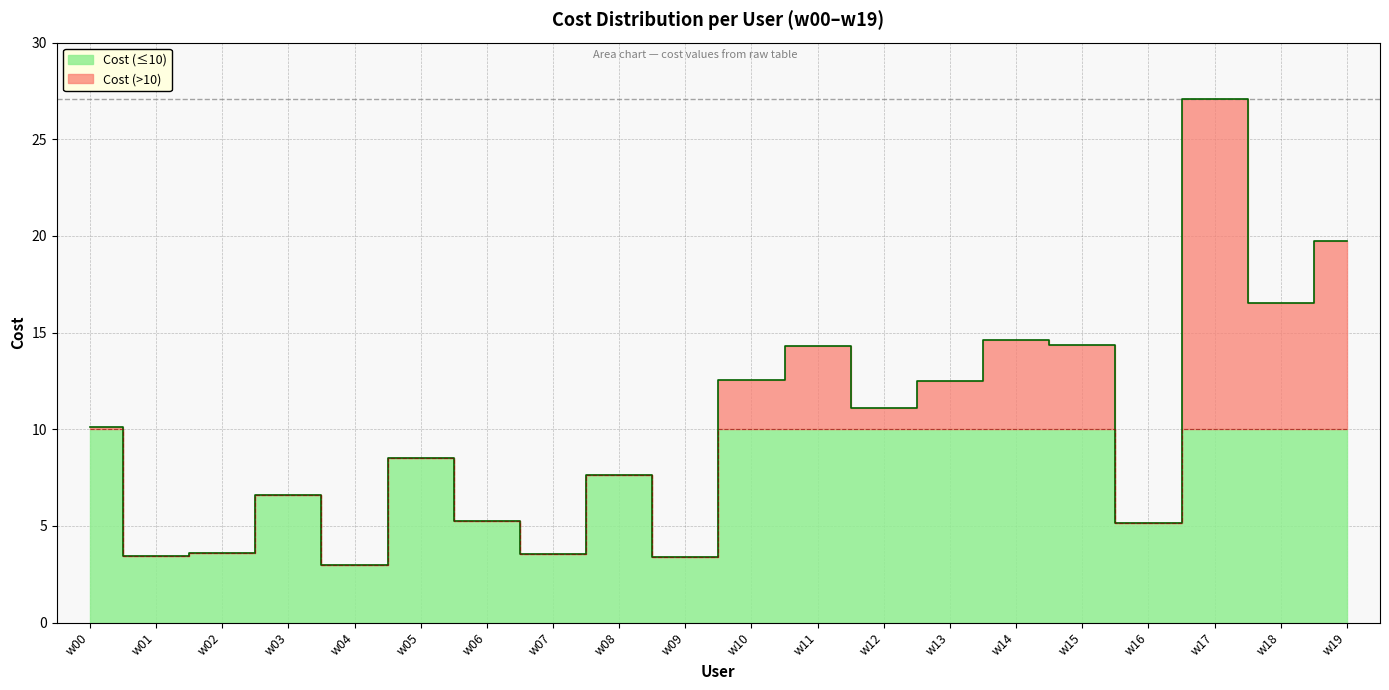

How many data points does each series have?

20